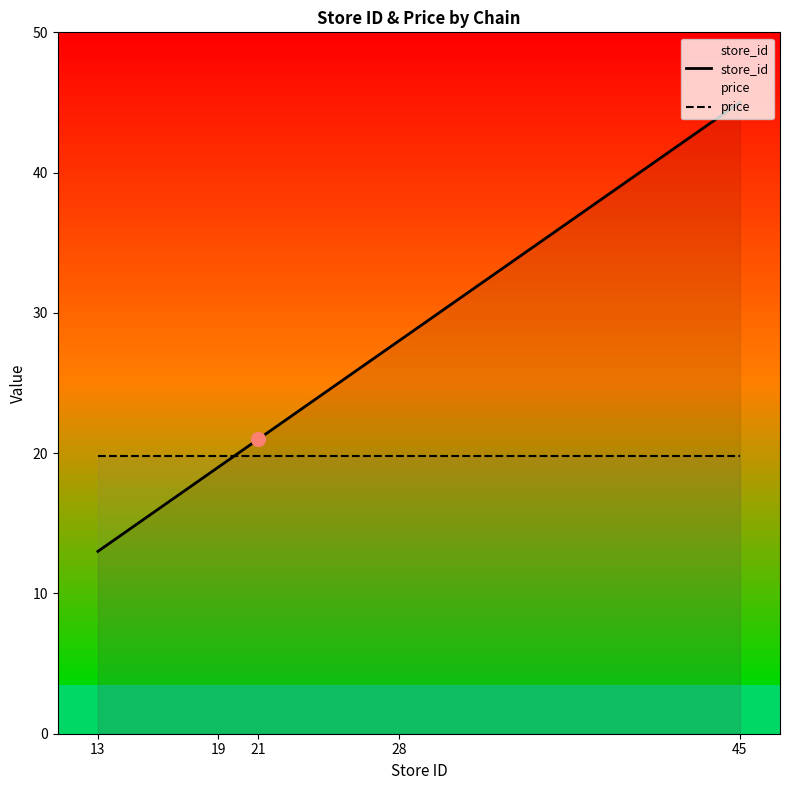

How many intersections are there between price and store_id?

1